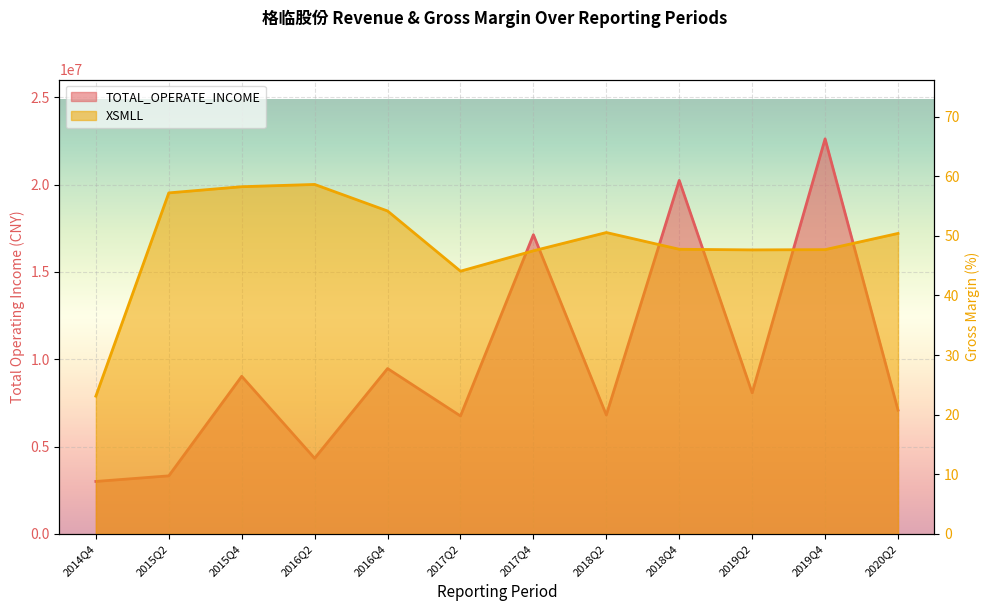

Reading left to right, extract all data points from this chart.

TOTAL_OPERATE_INCOME: 2014Q4=3008044.7	2015Q2=3327722.7	2015Q4=9026536.4	2016Q2=4333084.0	2016Q4=9470886.3	2017Q2=6755813.9	2017Q4=17129821.5	2018Q2=6812782.0	2018Q4=20240118.6	2019Q2=8079565.7	2019Q4=22619570.4	2020Q2=7090743.7
XSMLL: 2014Q4=23.1	2015Q2=57.2	2015Q4=58.2	2016Q2=58.6	2016Q4=54.2	2017Q2=44.1	2017Q4=47.5	2018Q2=50.5	2018Q4=47.7	2019Q2=47.6	2019Q4=47.7	2020Q2=50.4